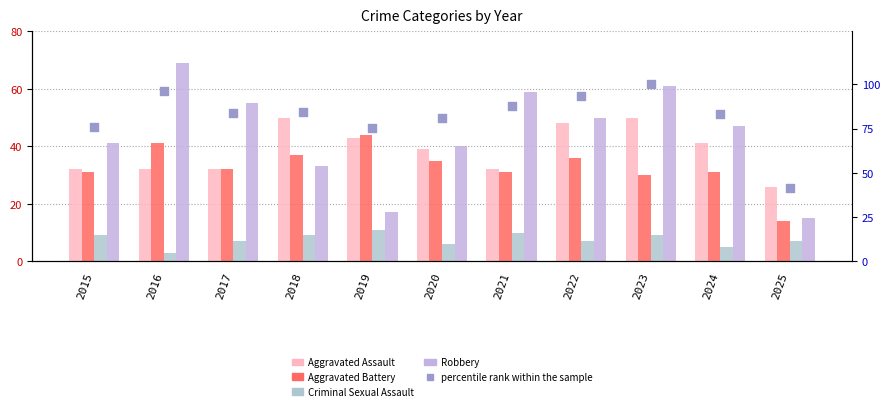

Which series has the widest spread of Y values?

percentile rank within the sample